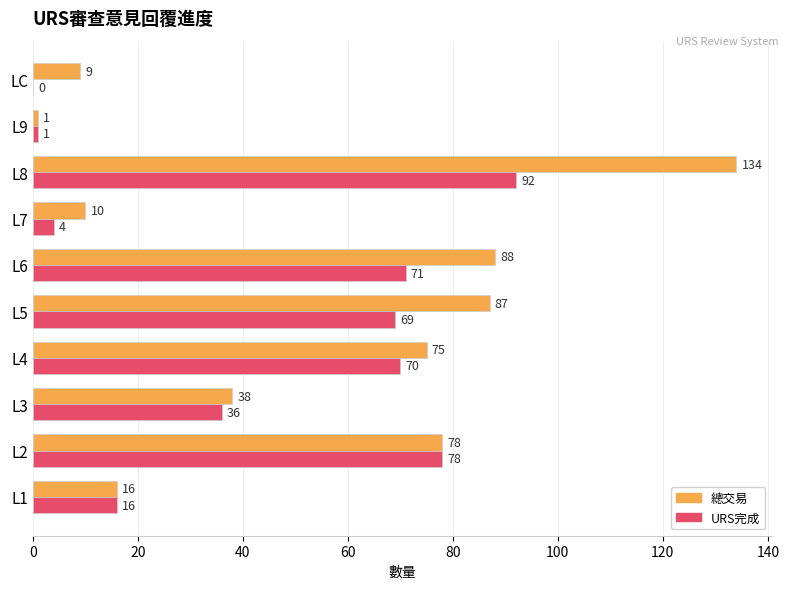

The URS完成 series shows 1 at L9. True or false?

True